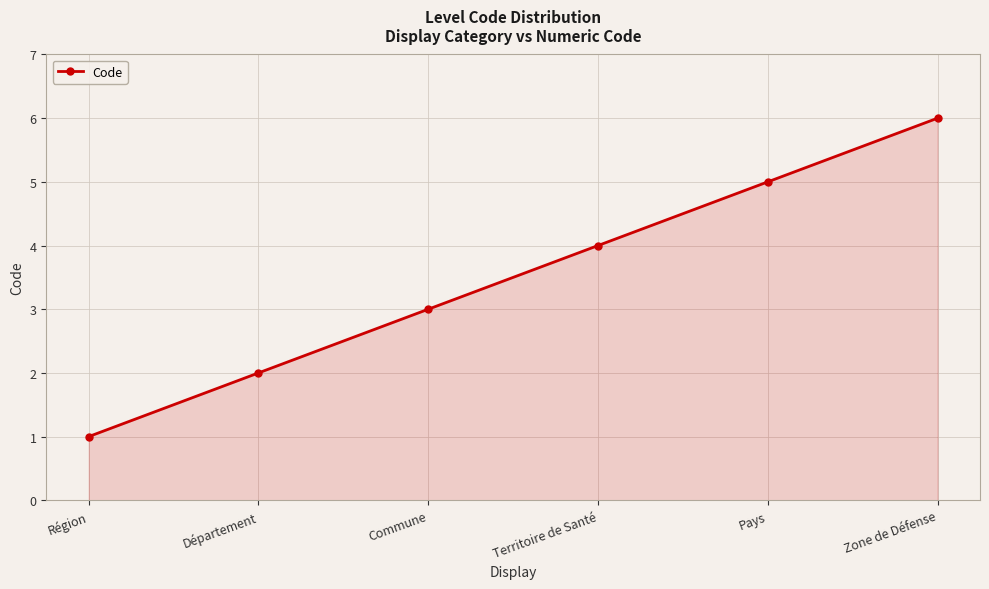

True or false: the data has more than 2 interior local peaks.

False